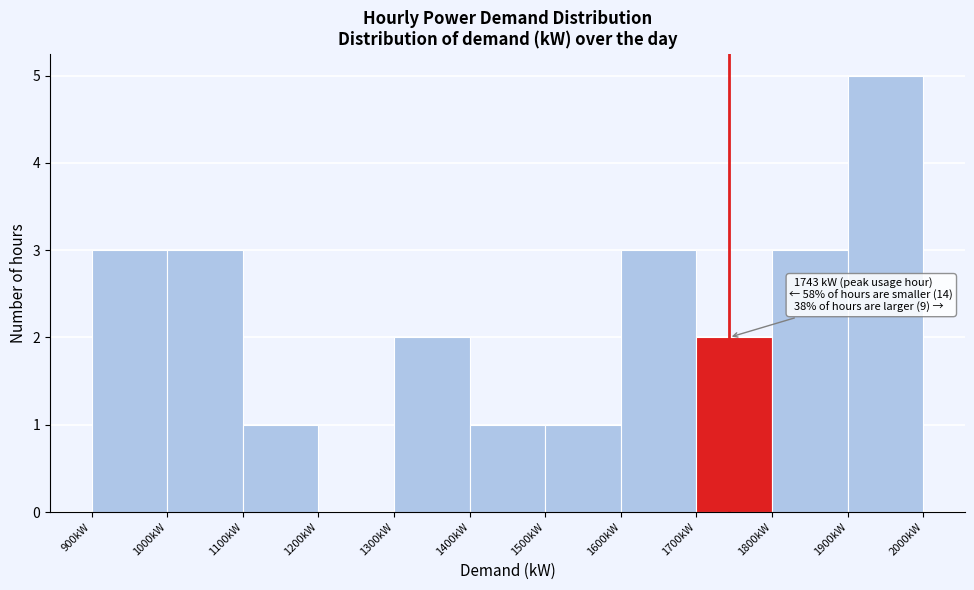

Which range on the x-axis has the tallest bar?

1900 to 2000